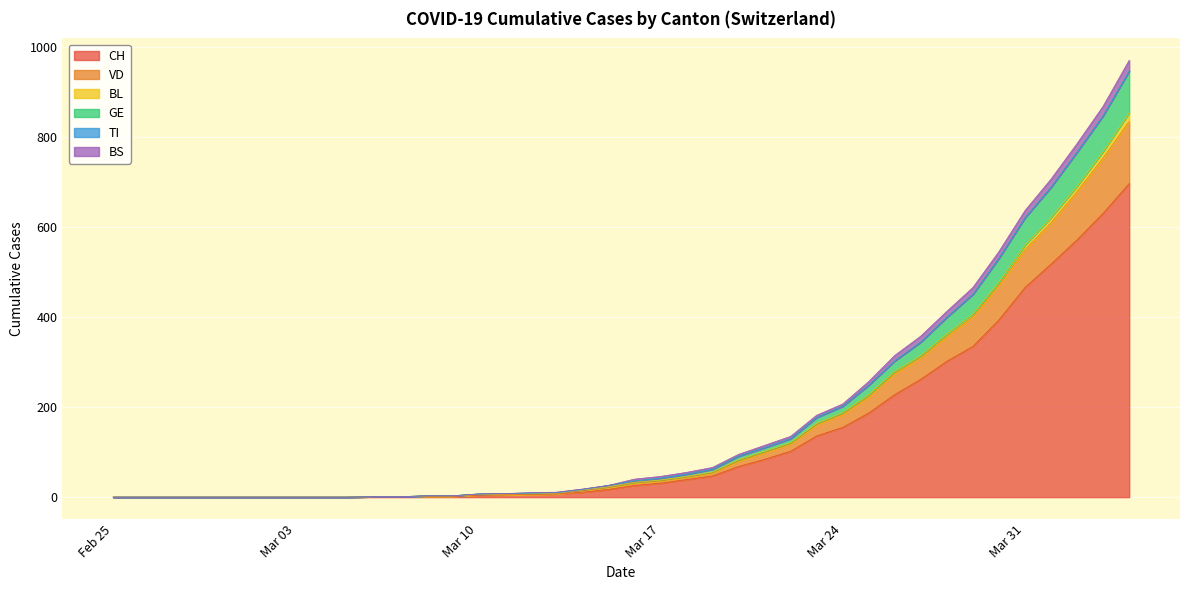

What is the highest value of the CH series?

697